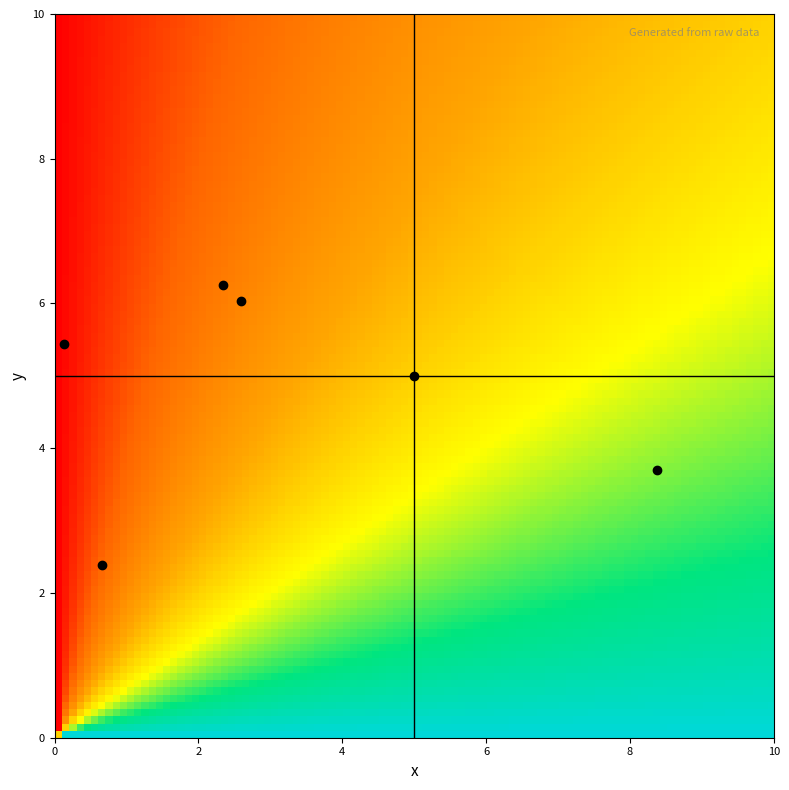

Reading left to right, extract all data points from this chart.

0: i=0=5.0	i=1=0.7	i=2=0.1	i=3=8.4	i=4=2.6	i=5=2.3
1: i=0=5.0	i=1=2.4	i=2=5.4	i=3=3.7	i=4=6.0	i=5=6.3
2: i=0=0.0	i=1=0.0	i=2=0.0	i=3=0.0	i=4=0.0	i=5=0.0
3: i=0=0.0	i=1=1.0	i=2=2.0	i=3=3.0	i=4=4.0	i=5=5.0